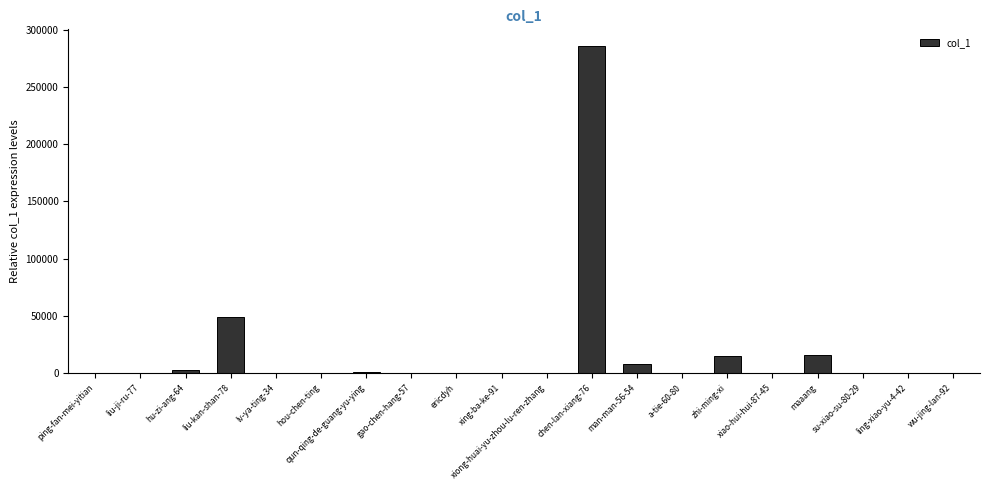

At which label does the data first exceed 41?

hu-zi-ang-64